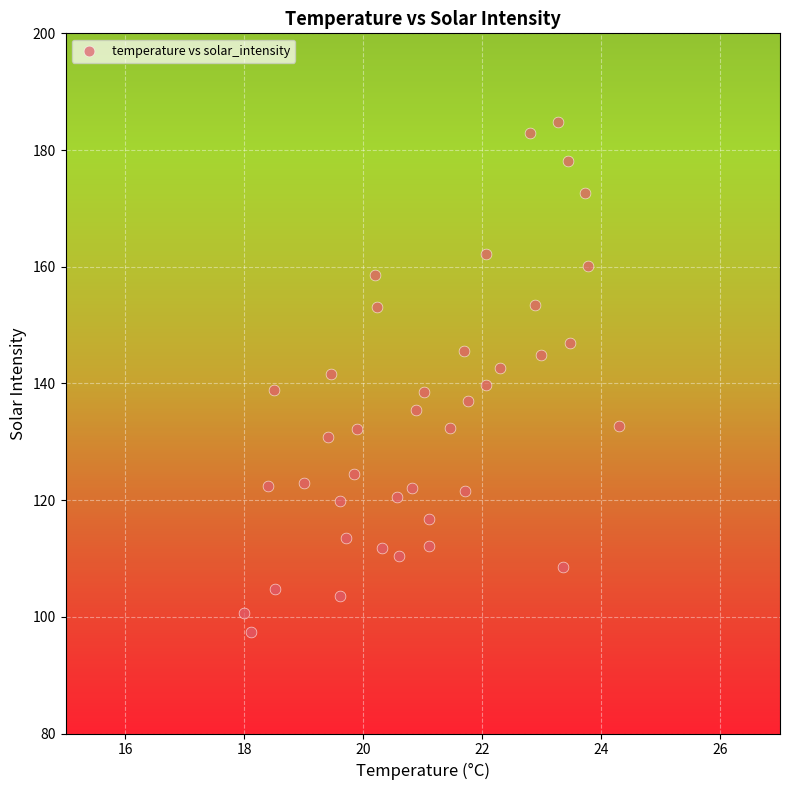

What is the range of X values (max minus min)?

6.3